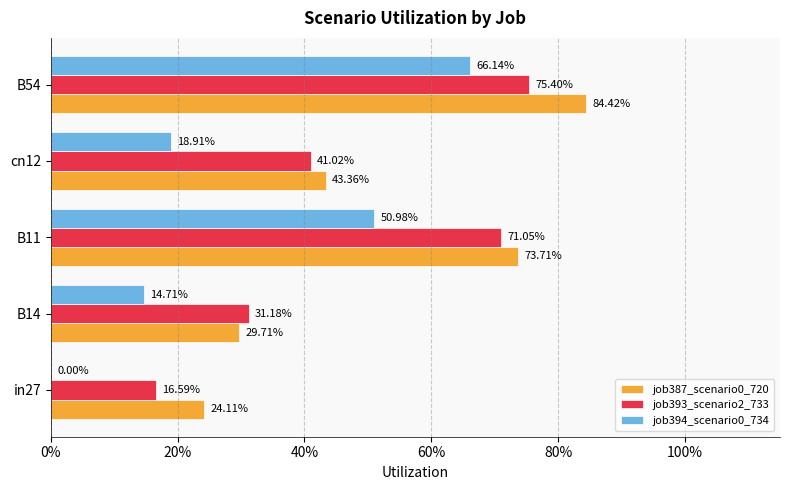

What are all the series names shown in the legend?

job387_scenario0_720, job393_scenario2_733, job394_scenario0_734